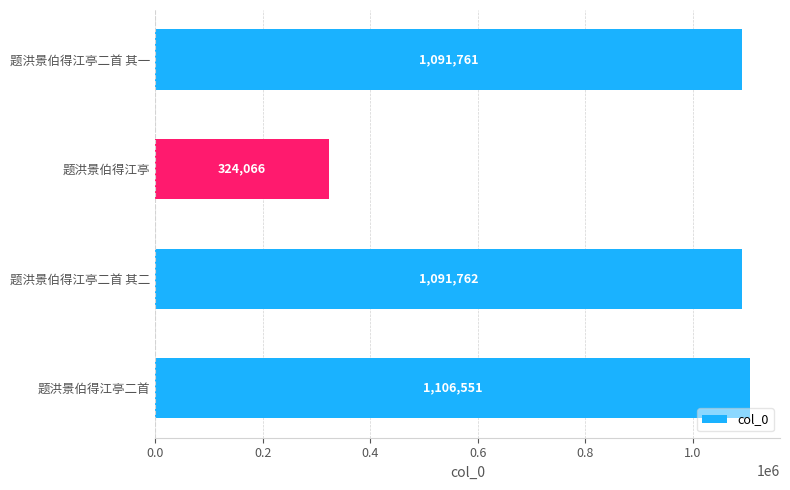

What is the ratio of the value at 题洪景伯得江亭二首 其一 to the value at 题洪景伯得江亭二首 其二?

1.0